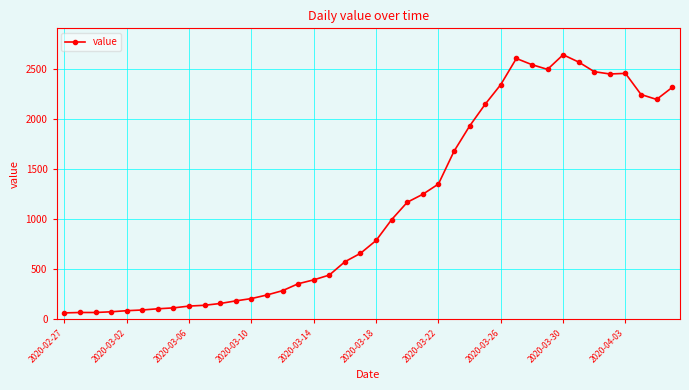

What is the average value?

1124